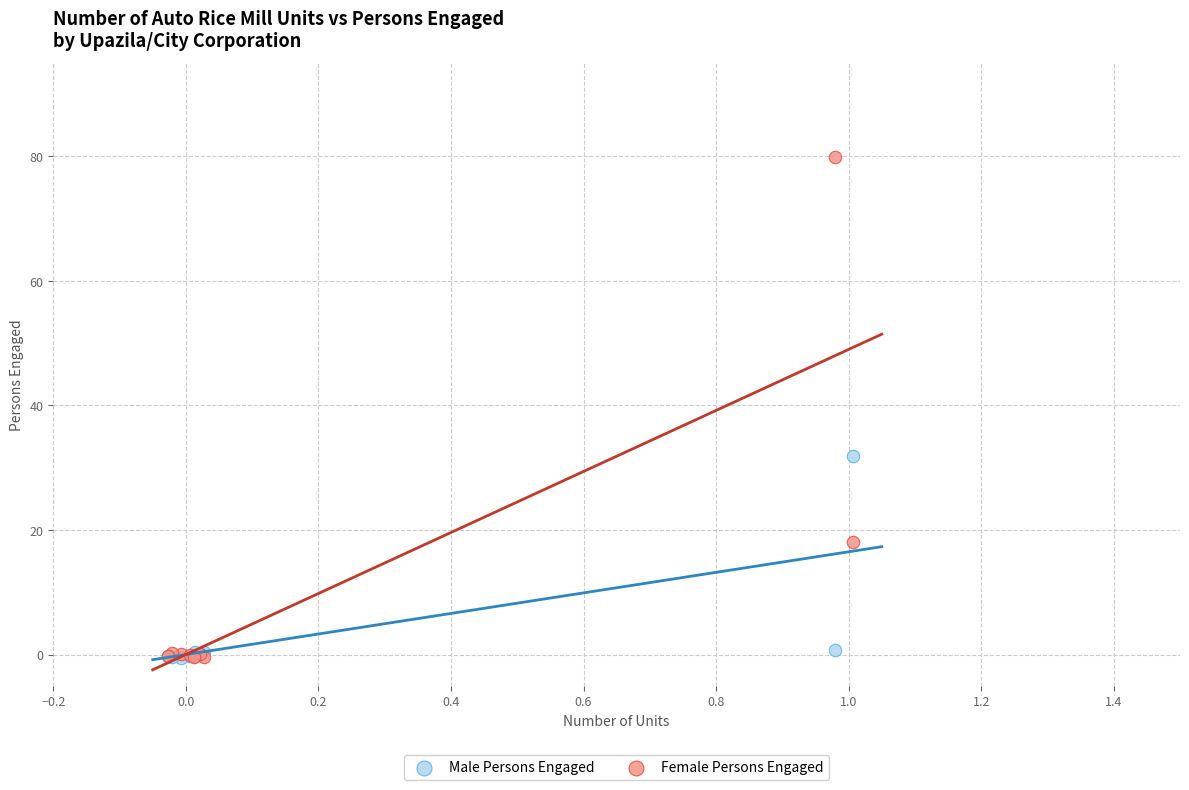

In the Female Persons Engaged series, what Y value is closest to 39?

18.1